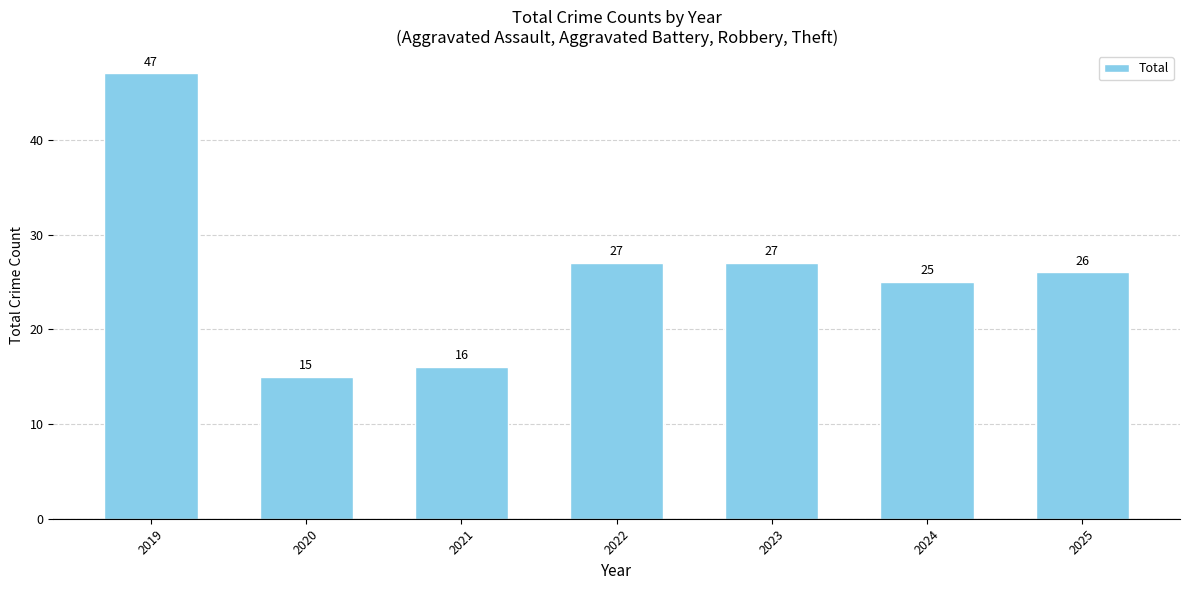

What is the minimum value shown in the chart?

15